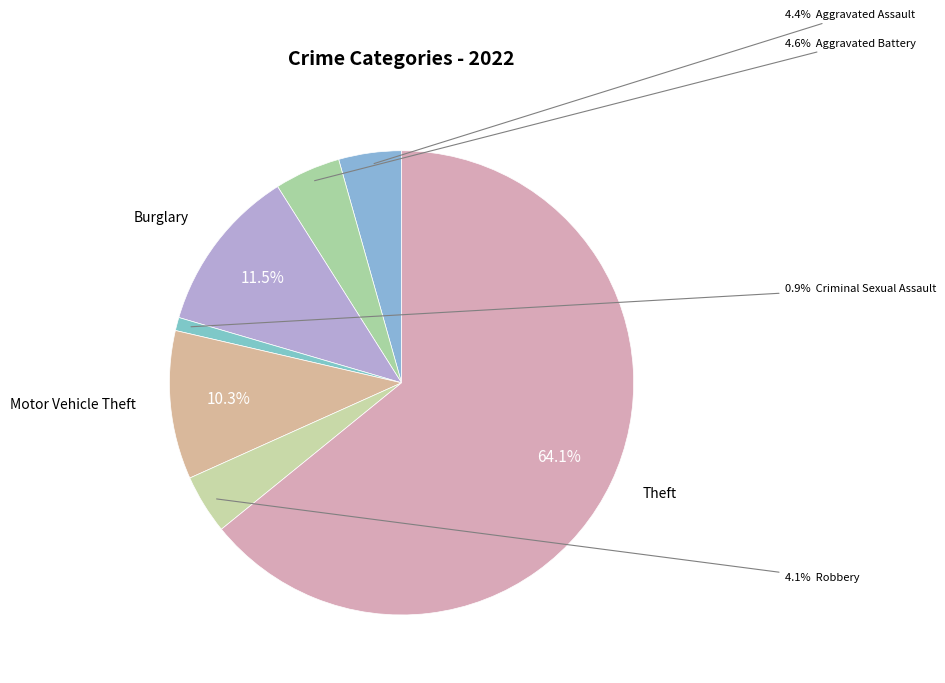

How many segments does this pie chart have?

7